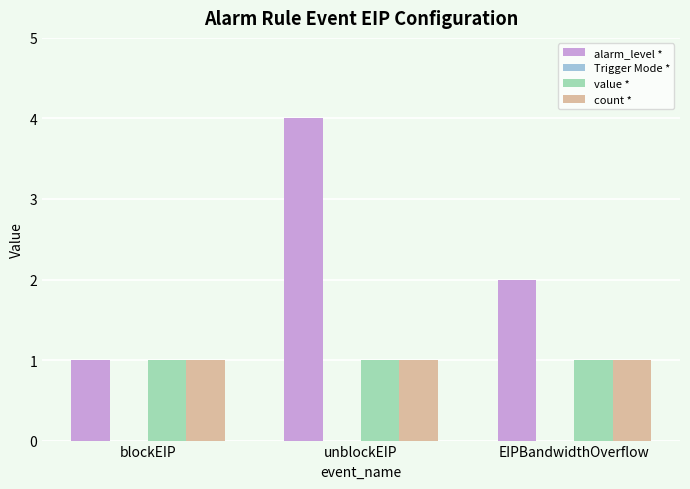

What is the value of the count * bar at the 1st from the left?

1